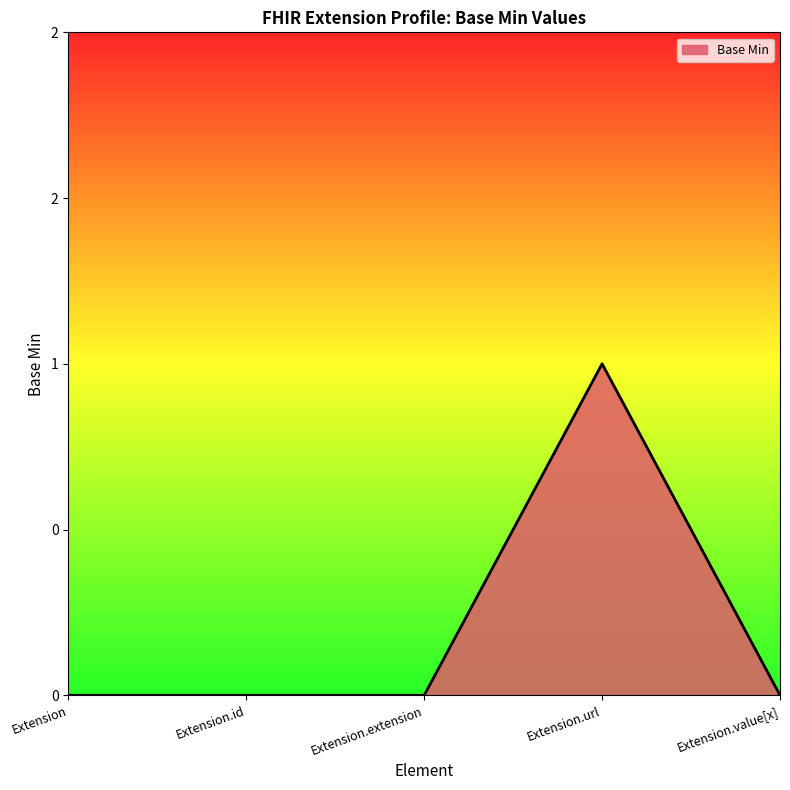

Does the chart display data point markers on the line(s)?

No